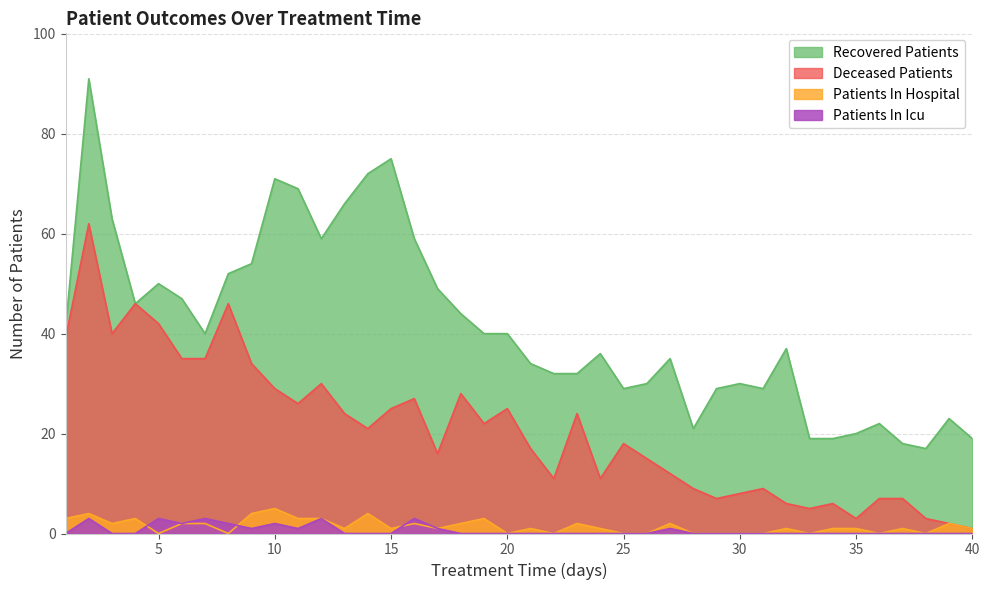

True or false: patients_in_hospital and recovered_patients cross at least once.

False